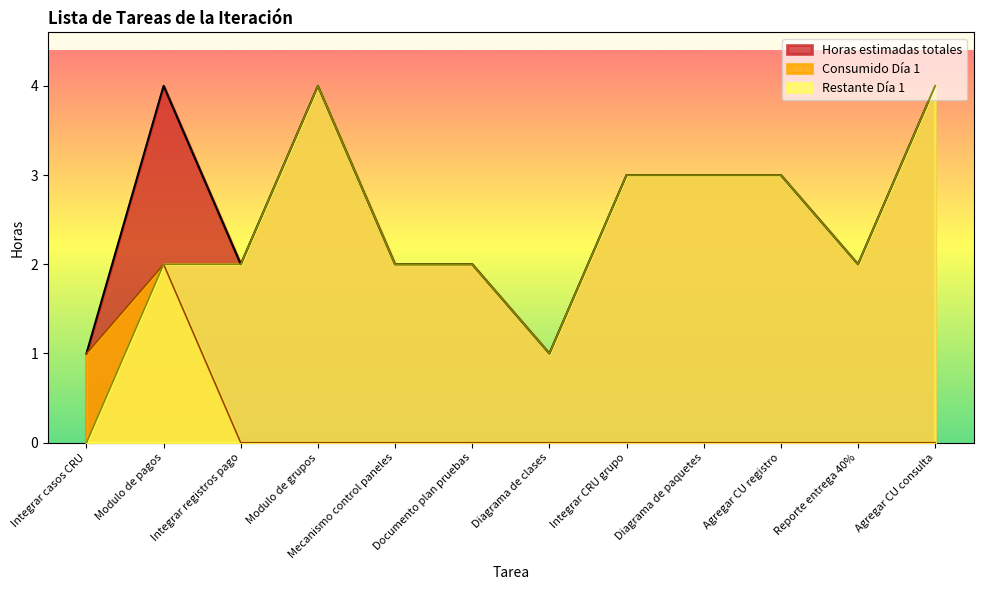

At how many categories does at least one series exceed 0?

12